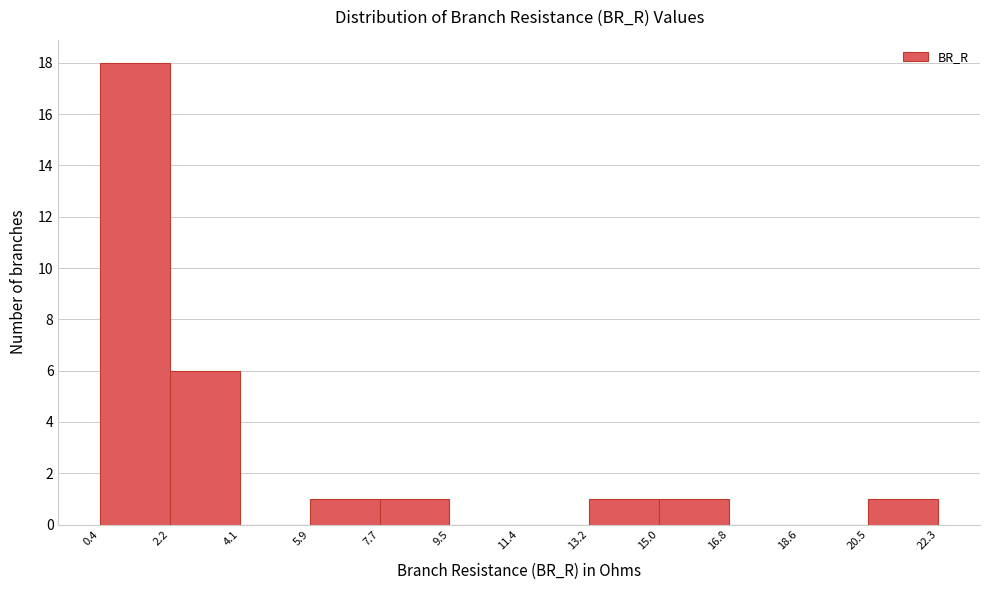

How tall is the bar that spans 20.5 to 22.3 on the x-axis? The values are not printed on the chart, so give them approximately, as read against the axis.

1